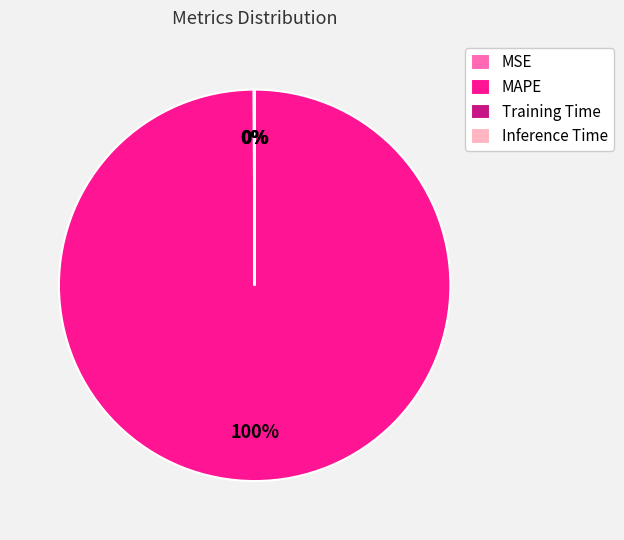

What is the largest slice in the pie chart?

MAPE